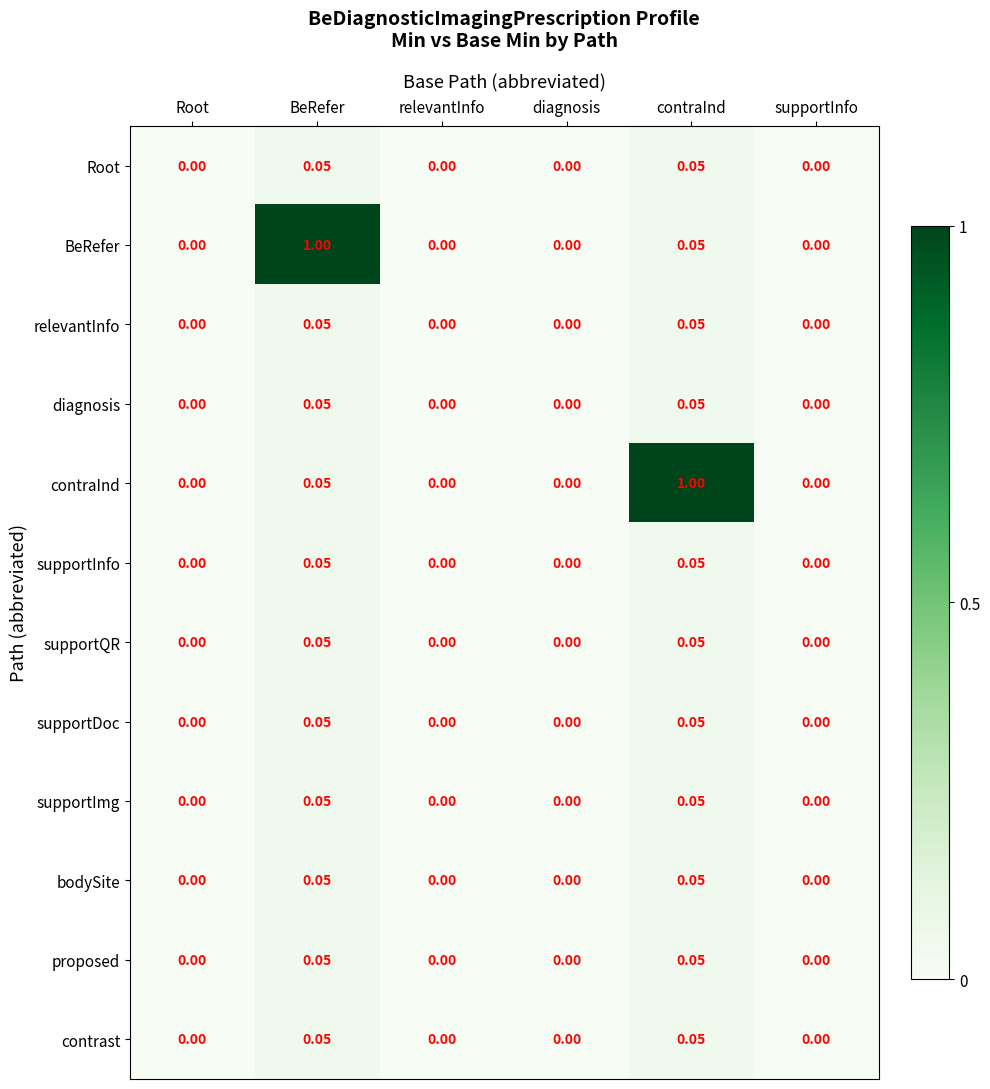

Is the value of relevantInfo at BeRefer greater than the value of BeRefer at supportInfo?

Yes